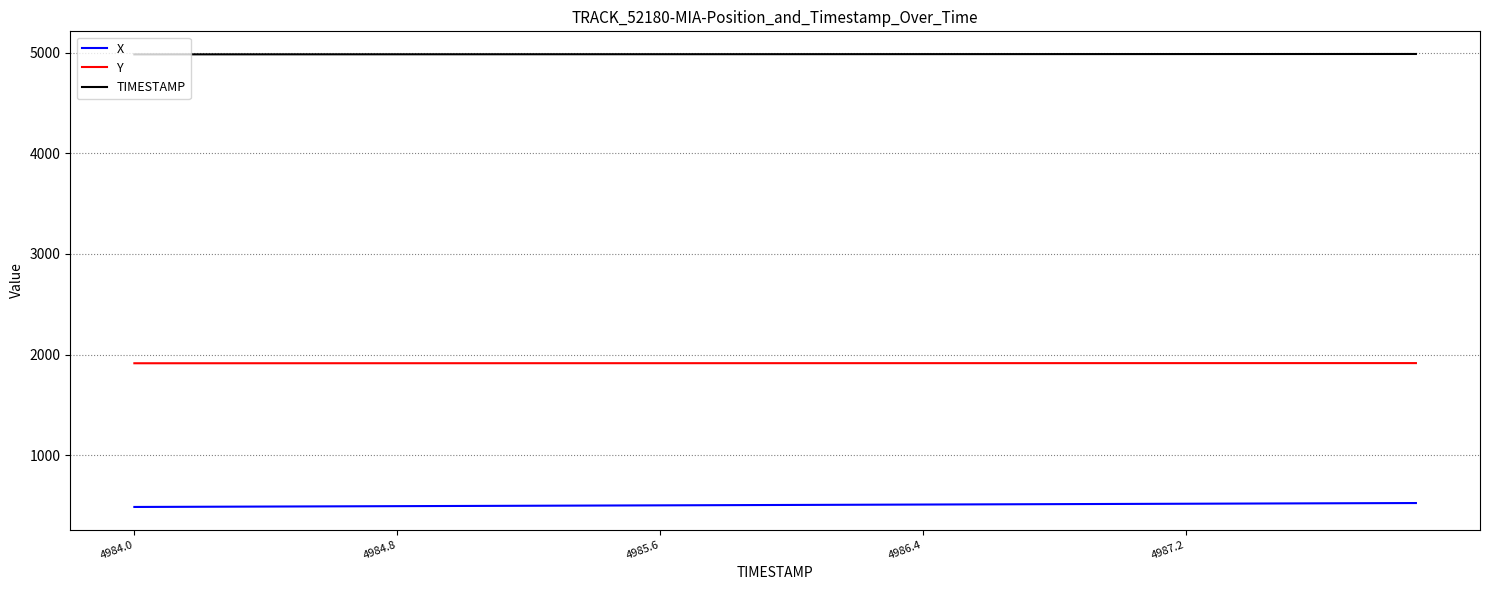

List the series in order of their overall mean, lowest first.

X, Y, TIMESTAMP